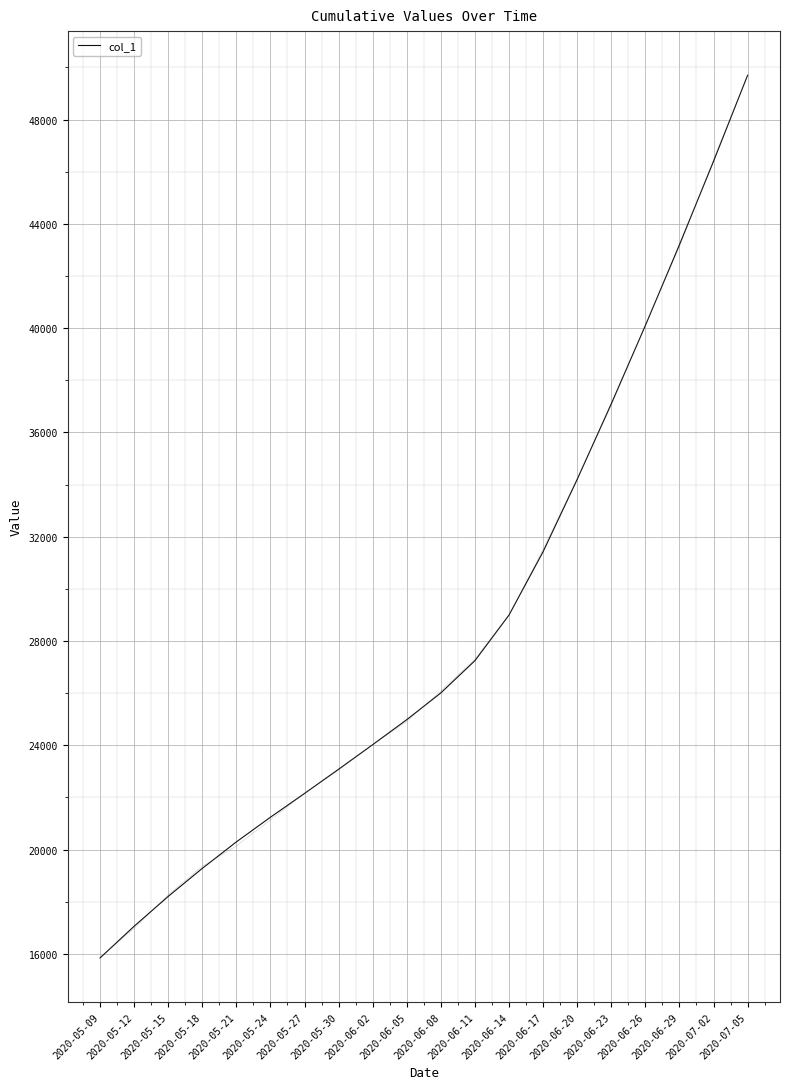

What is the sum of all values?

570541.0